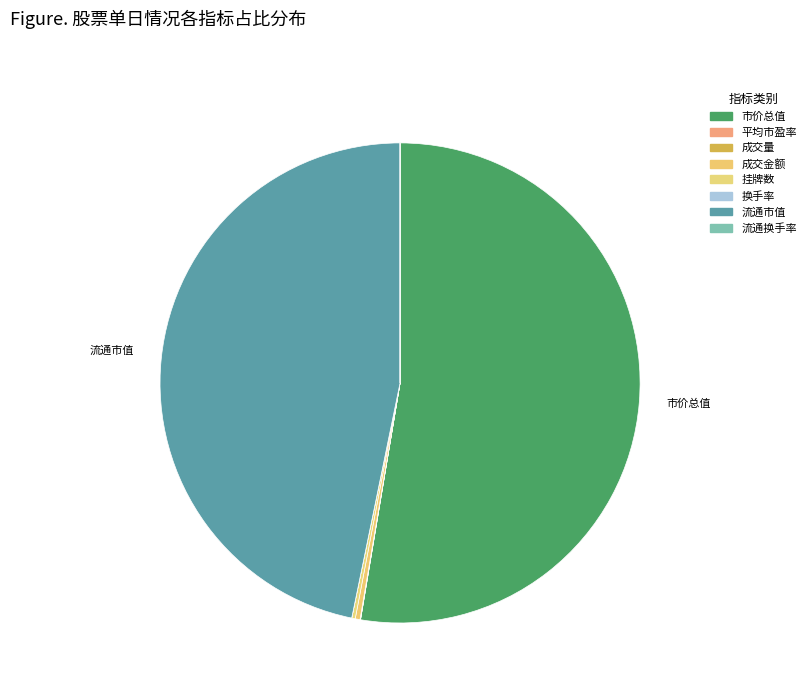

Which has a higher value, 成交金额 or 平均市盈率?

成交金额